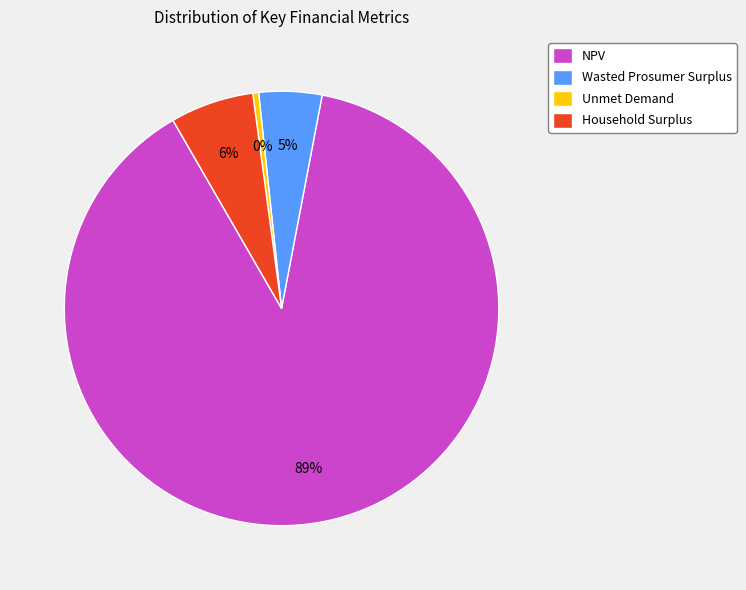

Which has a higher value, Wasted Prosumer Surplus or Household Surplus?

Household Surplus